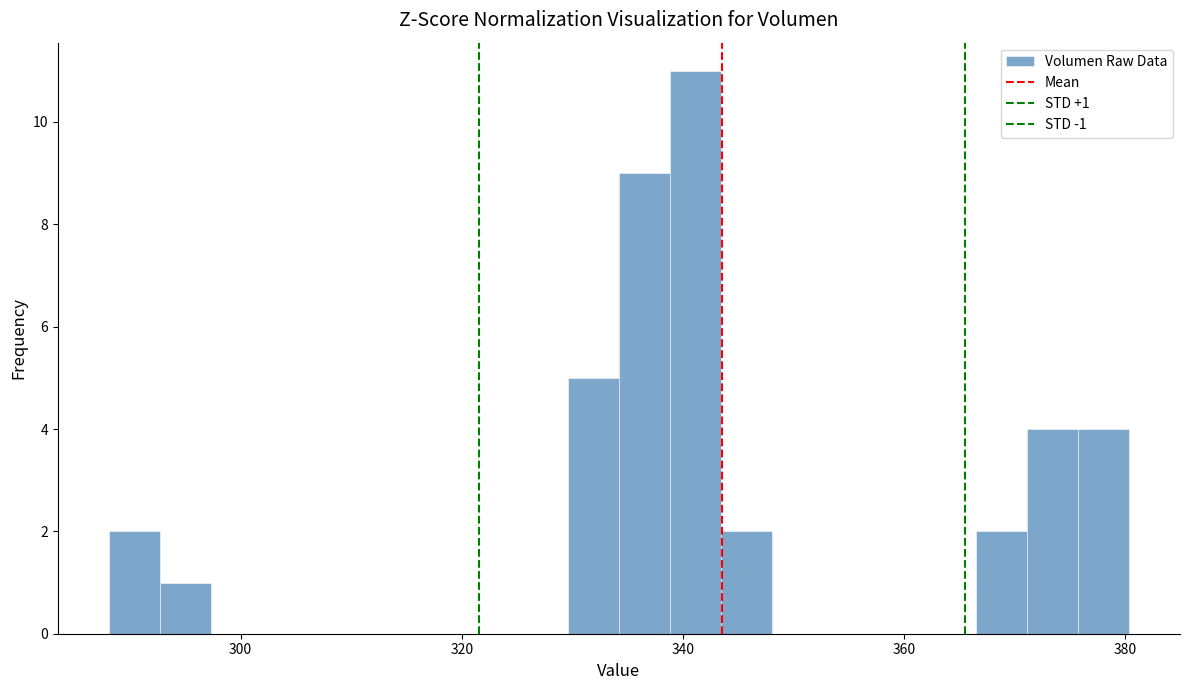

Read against the x-axis, roughly where is the centre of the tallest bar?

342